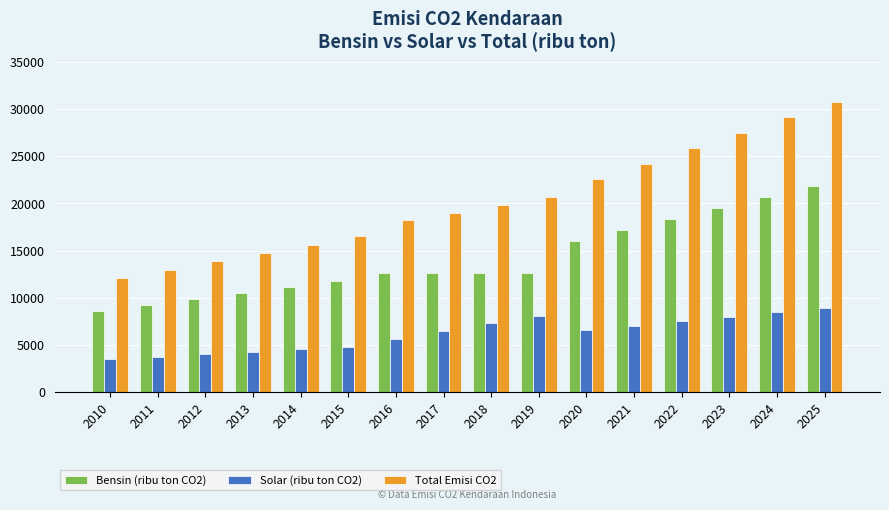

What is the total value across all series at 2016?

36375